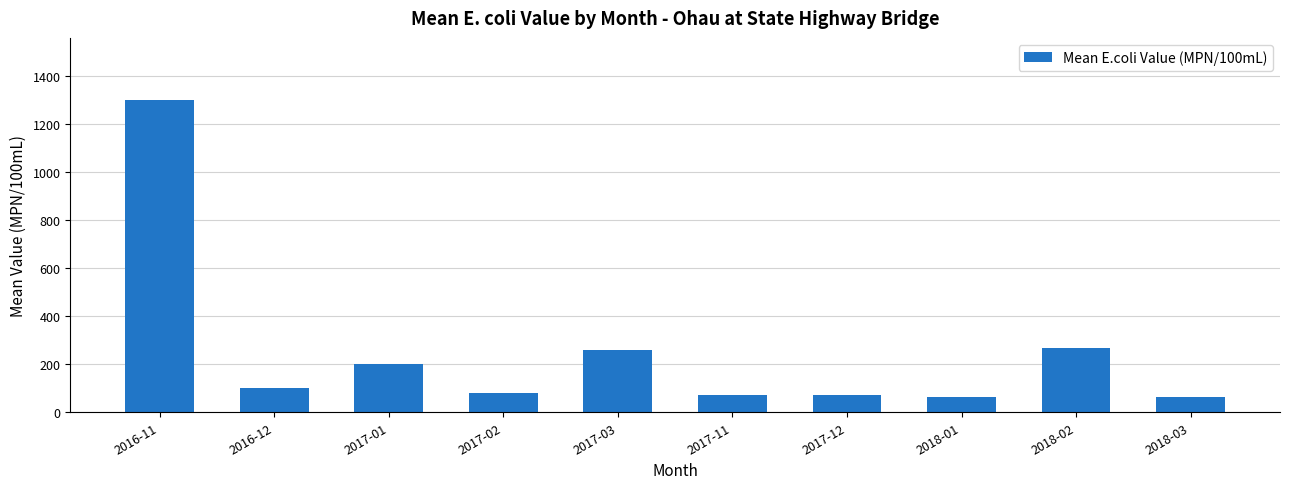

What is the value of the 2nd bar from the left?

100.5